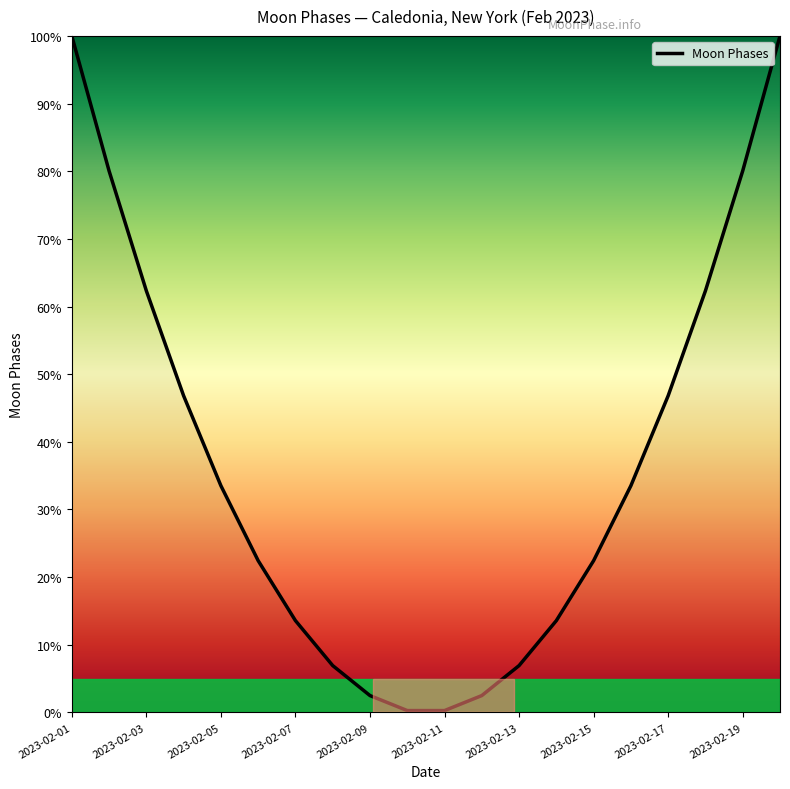

What is the sum of all values?

736.8